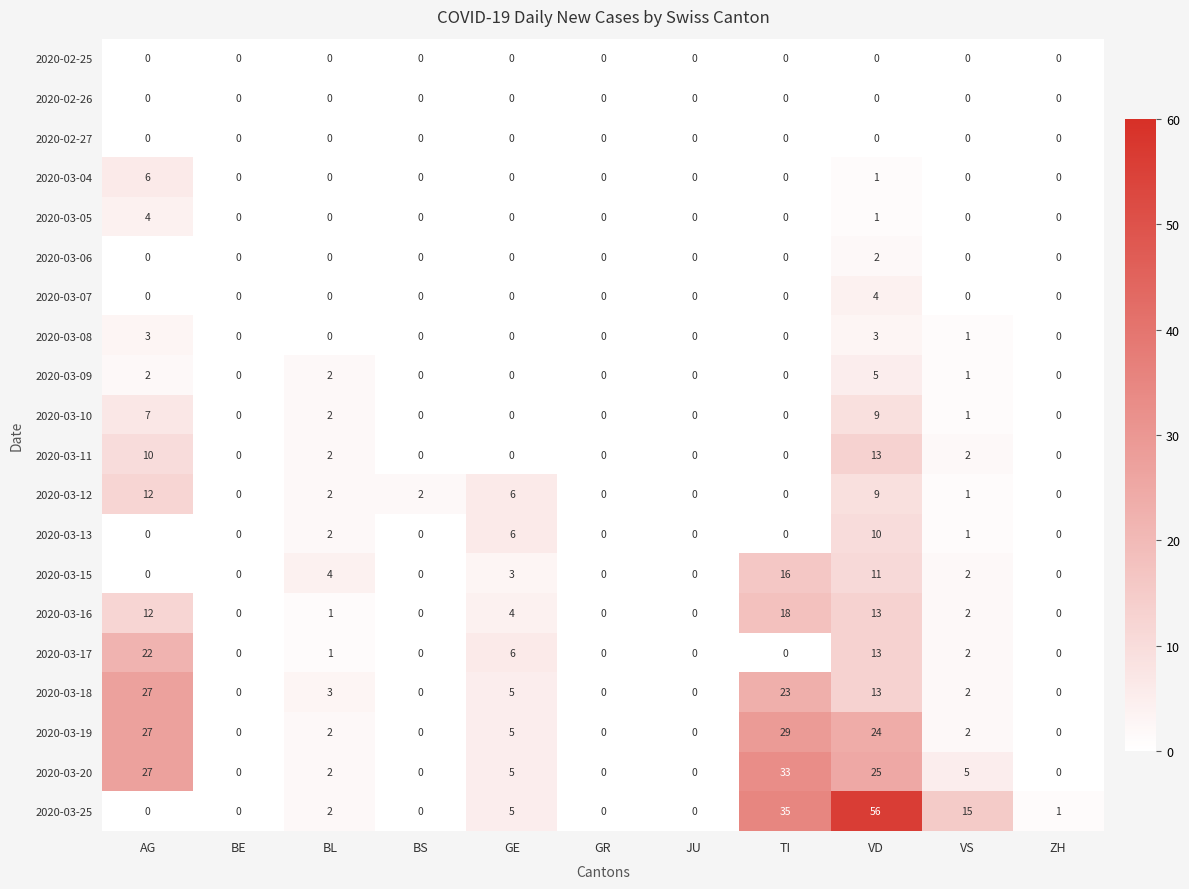

How many 2020-03-04 values are between 0 and 1?

10